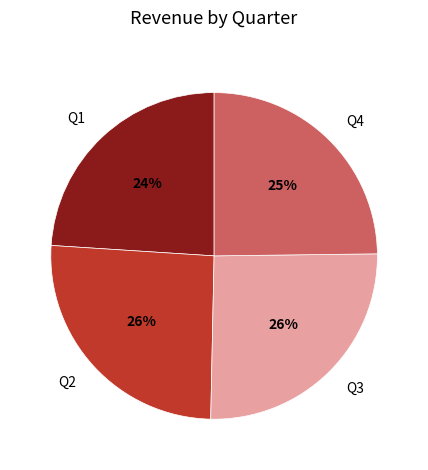

The Q1 slice represents 24% of the pie. True or false?

True